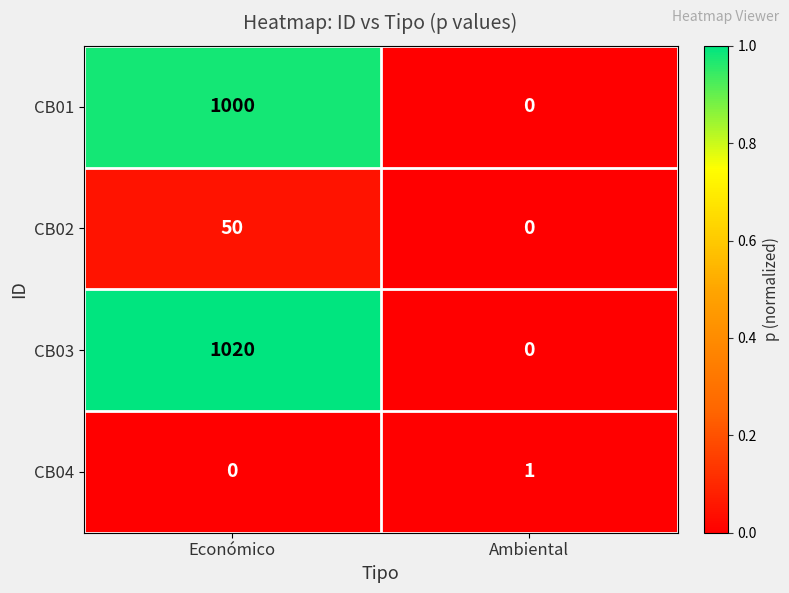

List the series in order of their peak value, lowest first.

CB04, CB02, CB01, CB03